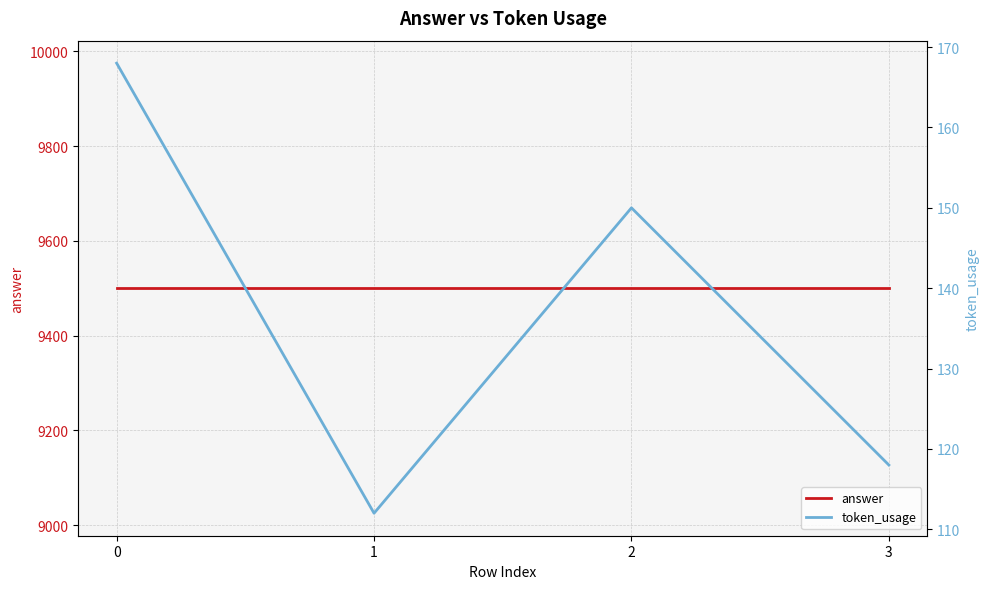

The value of token_usage at 2 is 255. True or false?

False